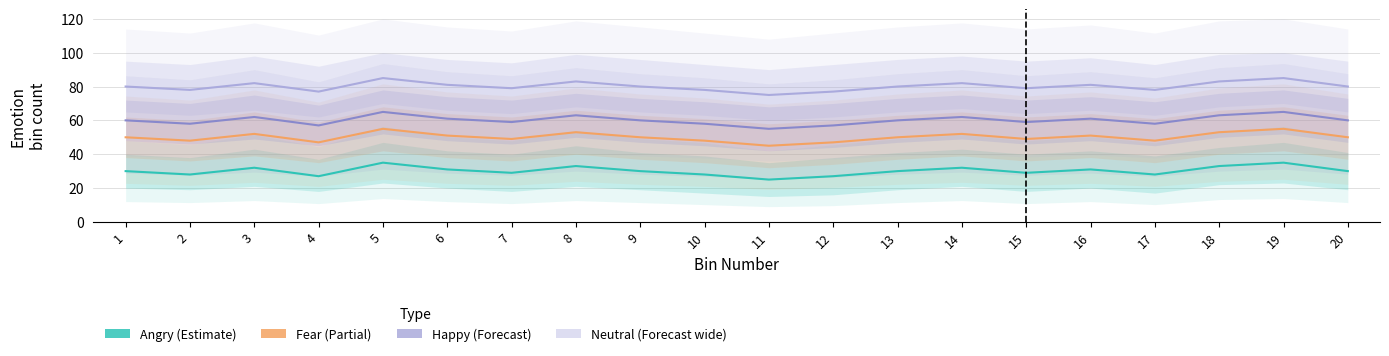

True or false: Fear and Happy intersect in this chart.

False